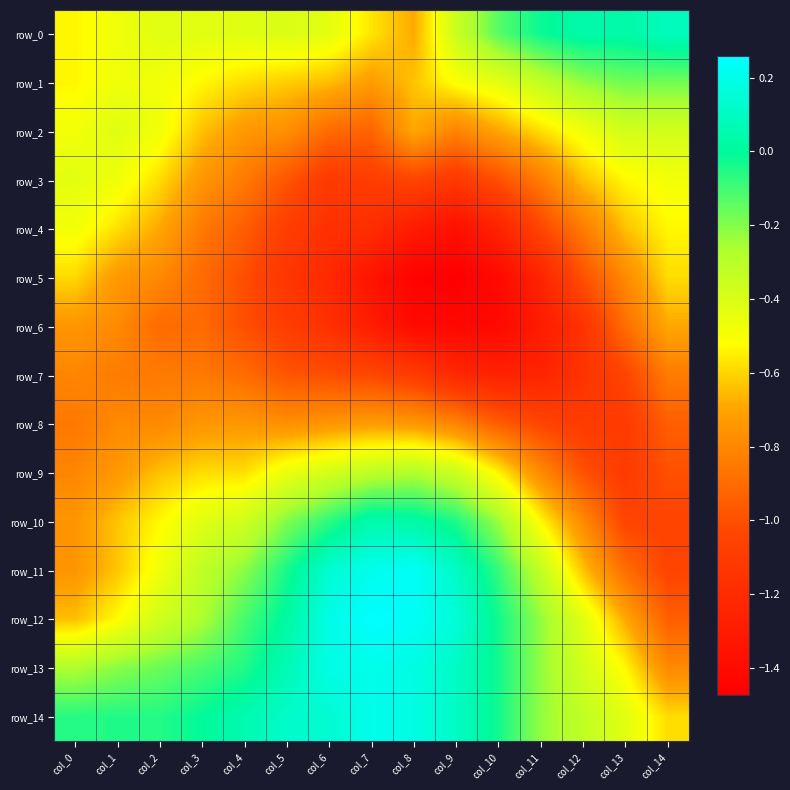

Is the value of row_13 at col_1 greater than the value of row_14 at col_2?

No